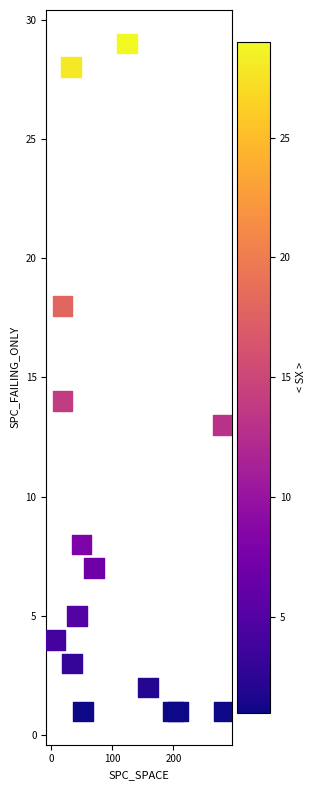

What Y value in the scatter plot is closest to 15?

14